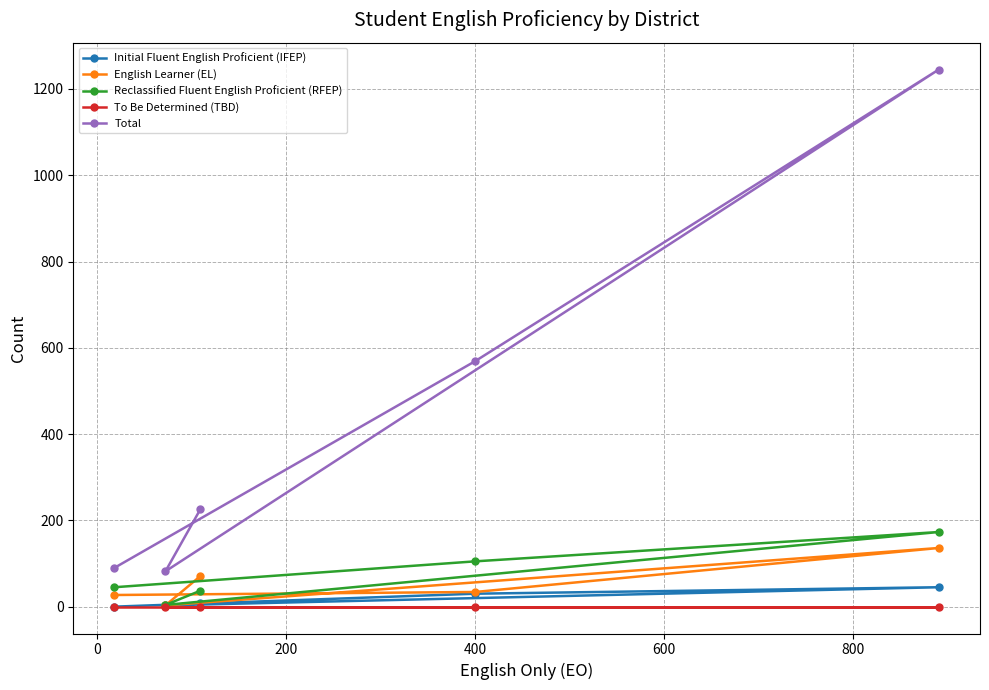

True or false: English Learner (EL) and Initial Fluent English Proficient (IFEP) cross at least once.

False